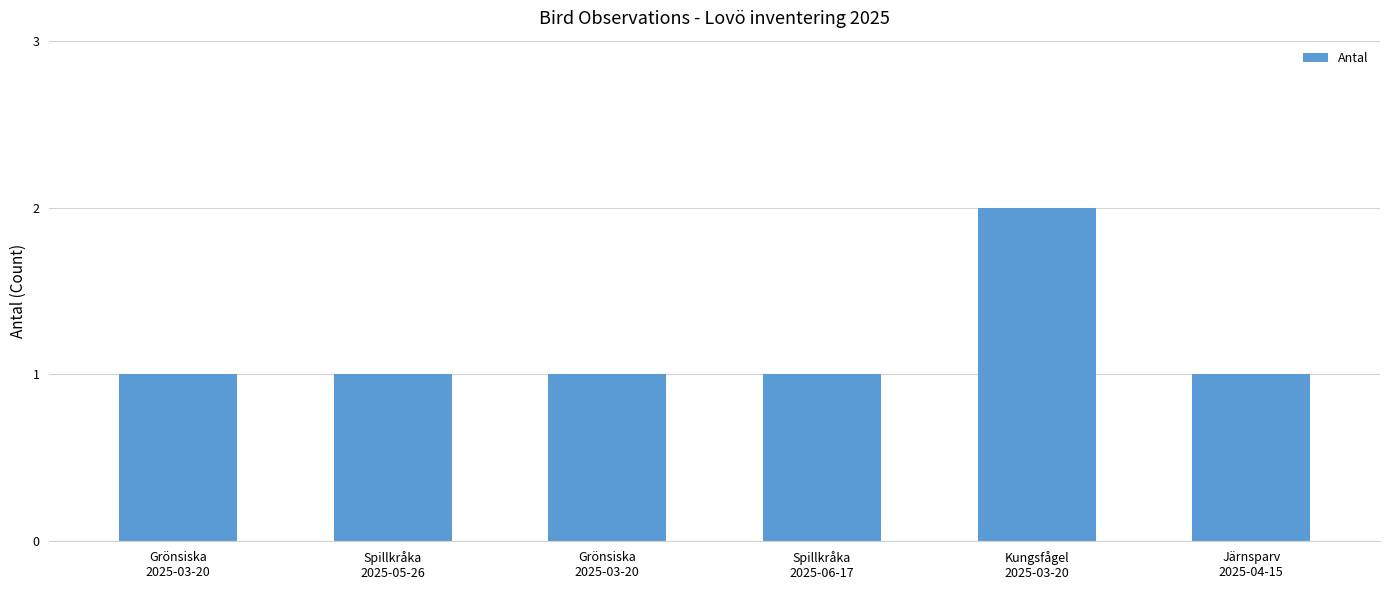

Does the chart contain any negative values?

No